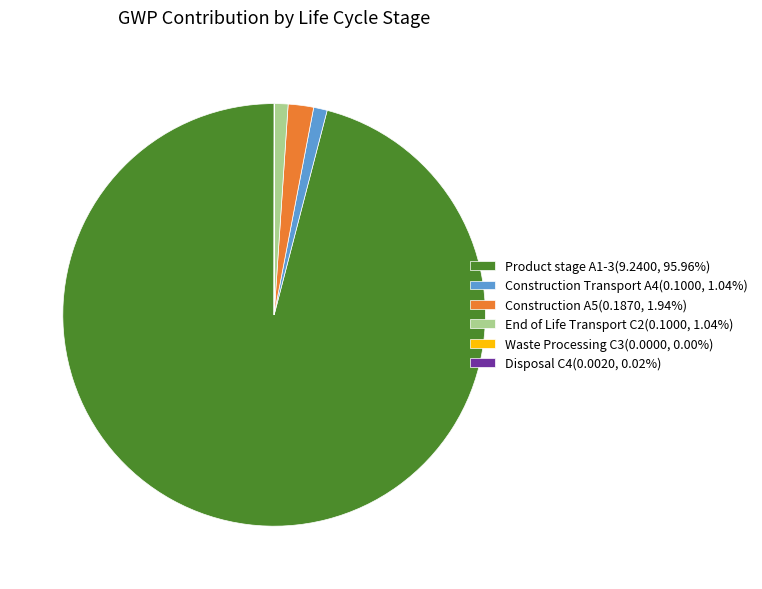

Is the sum of End of Life Transport C2(0.1000, 1.04%) and Construction Transport A4(0.1000, 1.04%) greater than half?

No